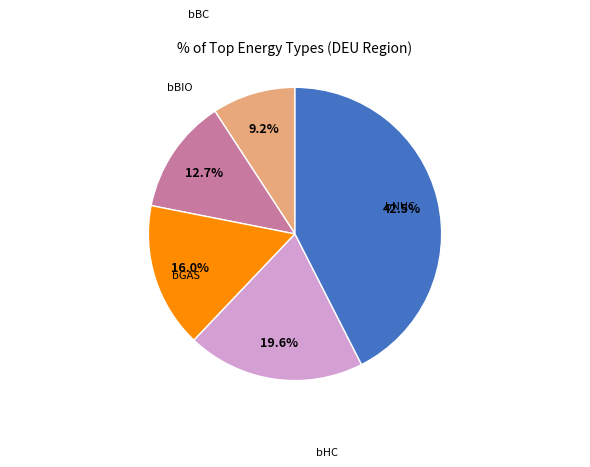

What percentage do bHC and bBC together represent?

28.8%